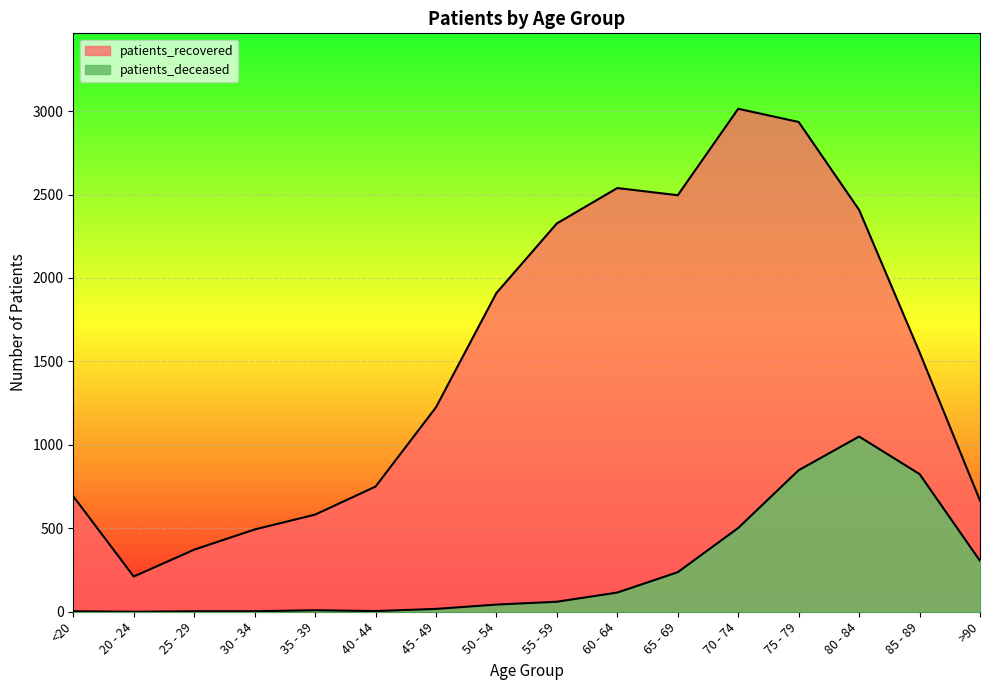

Read the patients_deceased value at 40 - 44.

4